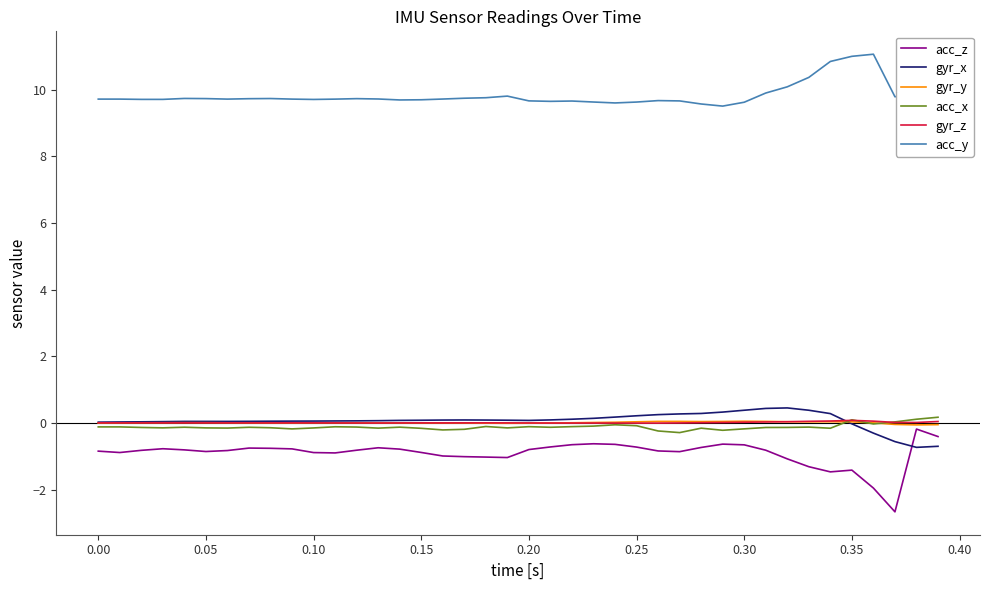

True or false: gyr_x and acc_y intersect in this chart.

False